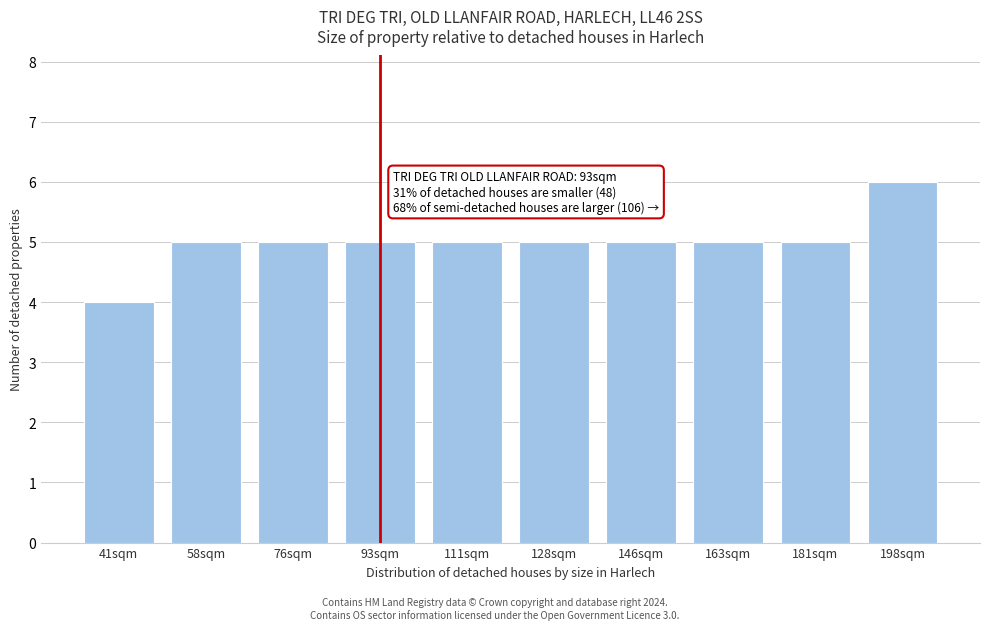

Reading left to right, transcribe all the data shown in this chart.

4	5	5	5	5	5	5	5	5	6